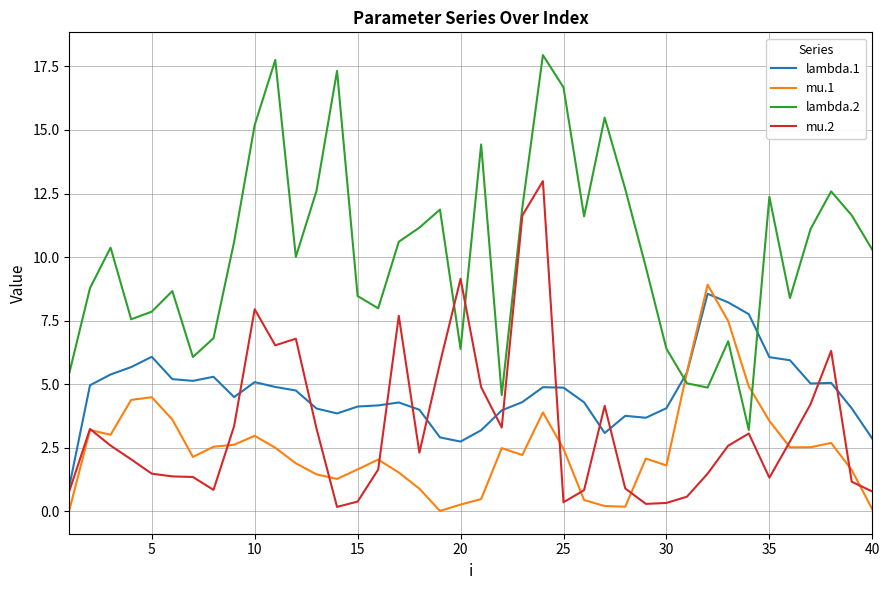

Which series has the largest range (max minus min)?

lambda.2